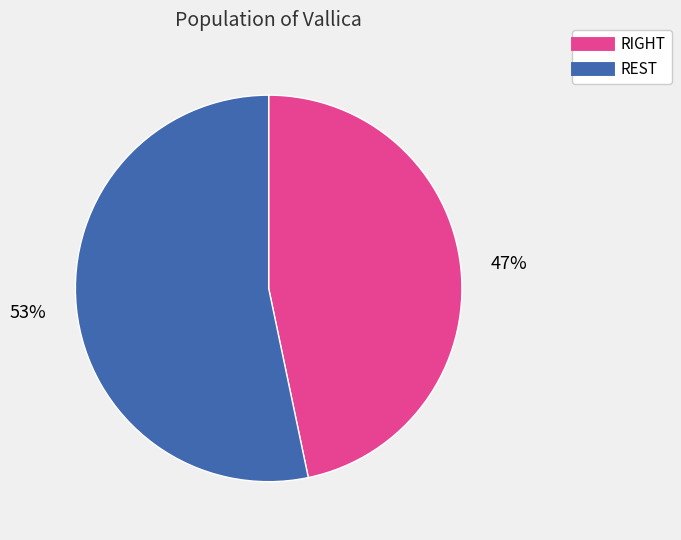

Does any single category account for the majority?

Yes